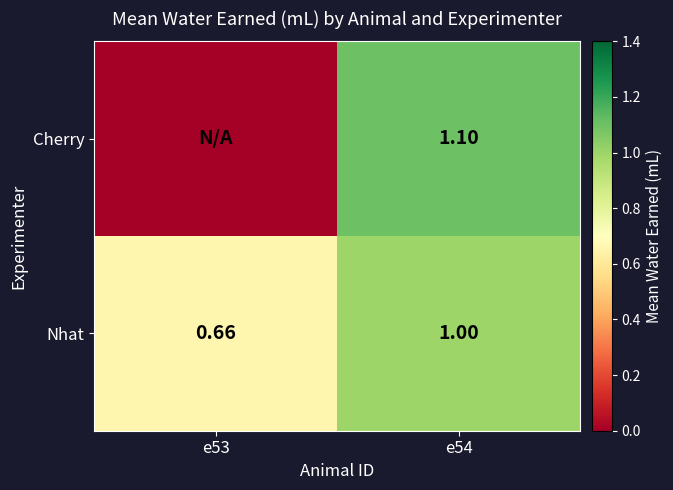

Between e54 and e53, which is larger?

e54